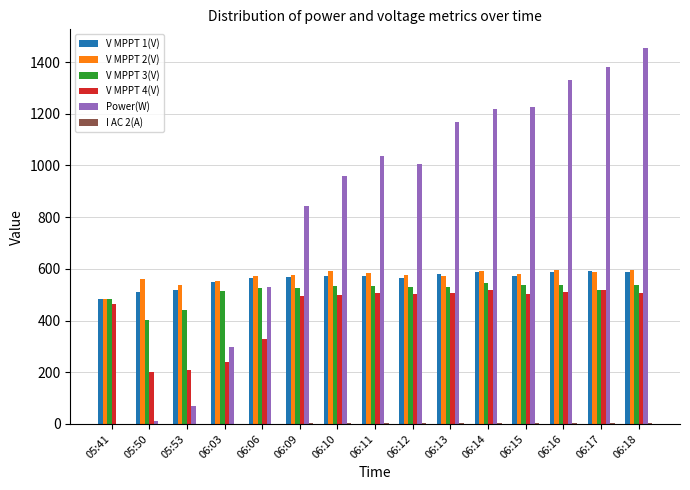

At which category is the sum across all series the highest?

06:18